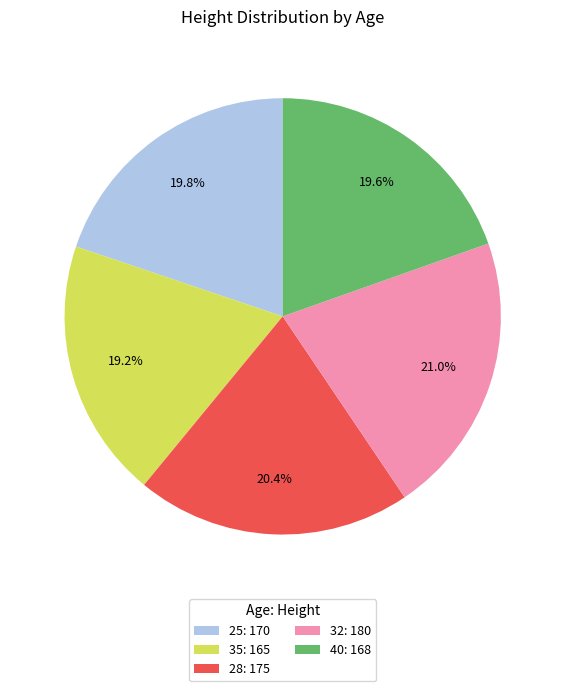

Does 32: 180 account for over 50% of the chart?

No